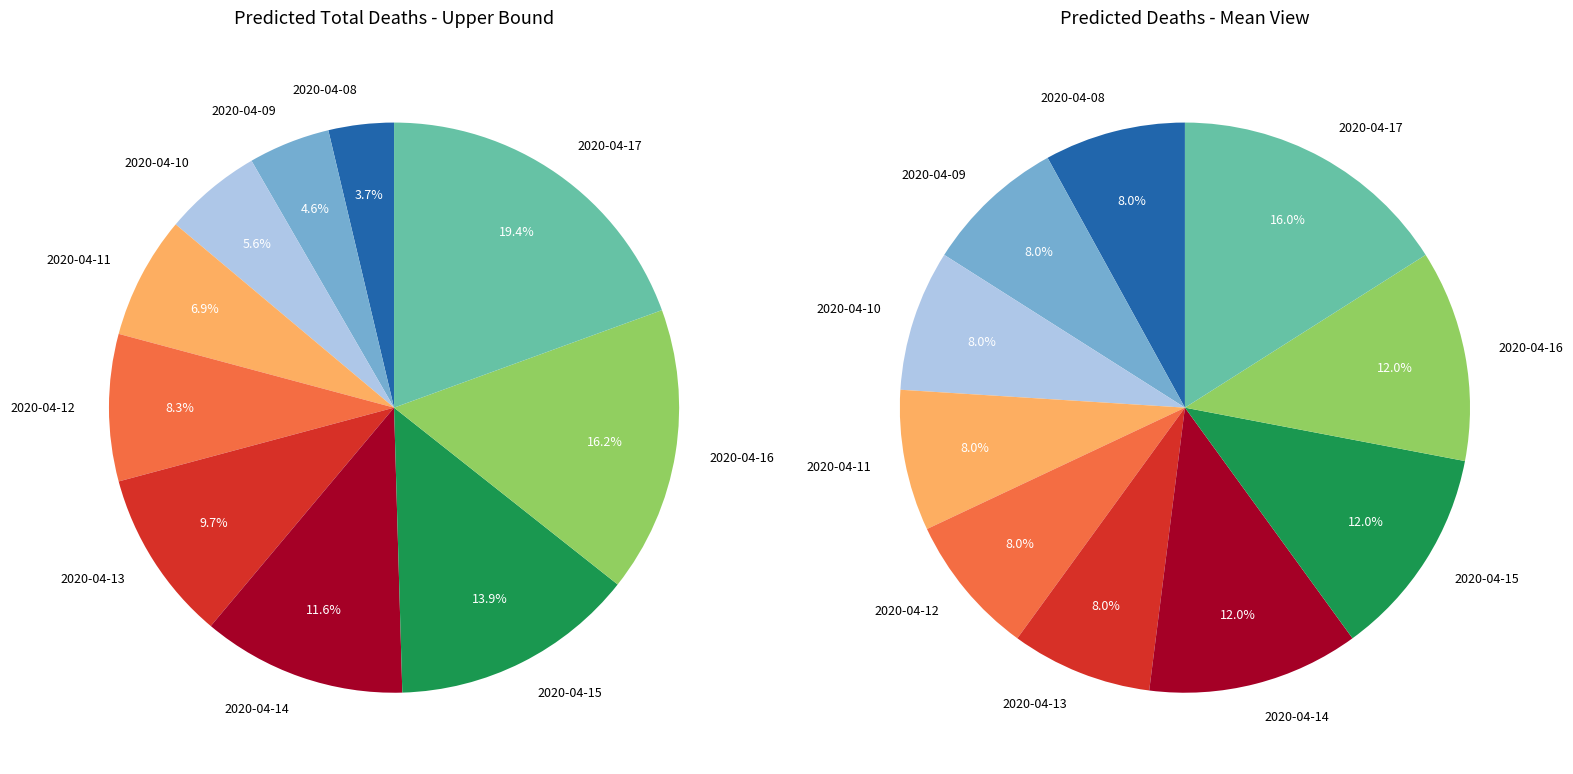

To the nearest percent, what is the difference between the largest and smallest slice percentages?

16%